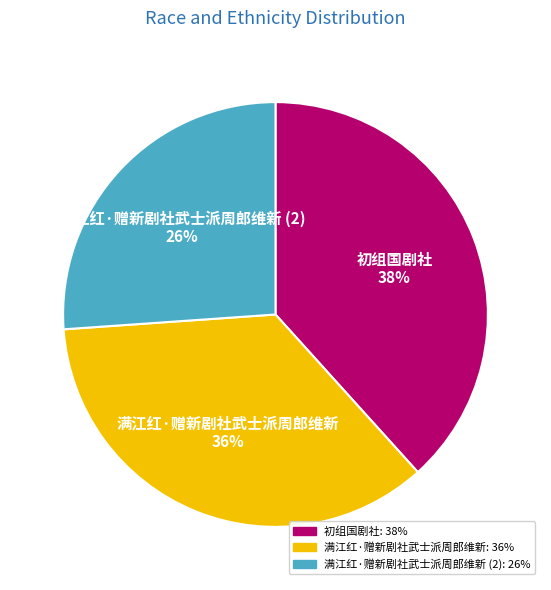

To the nearest percent, what is the average slice percentage?

33%